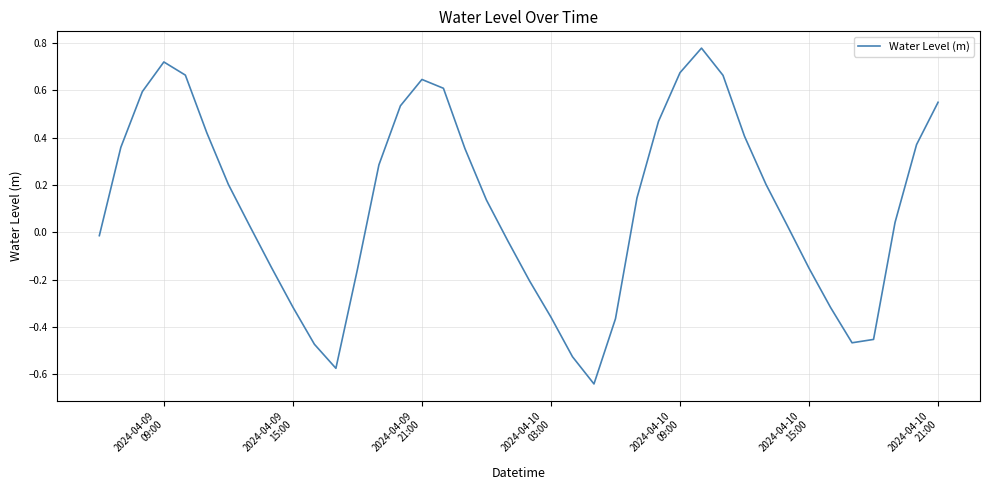

What is the difference between the maximum and minimum values?

1.4